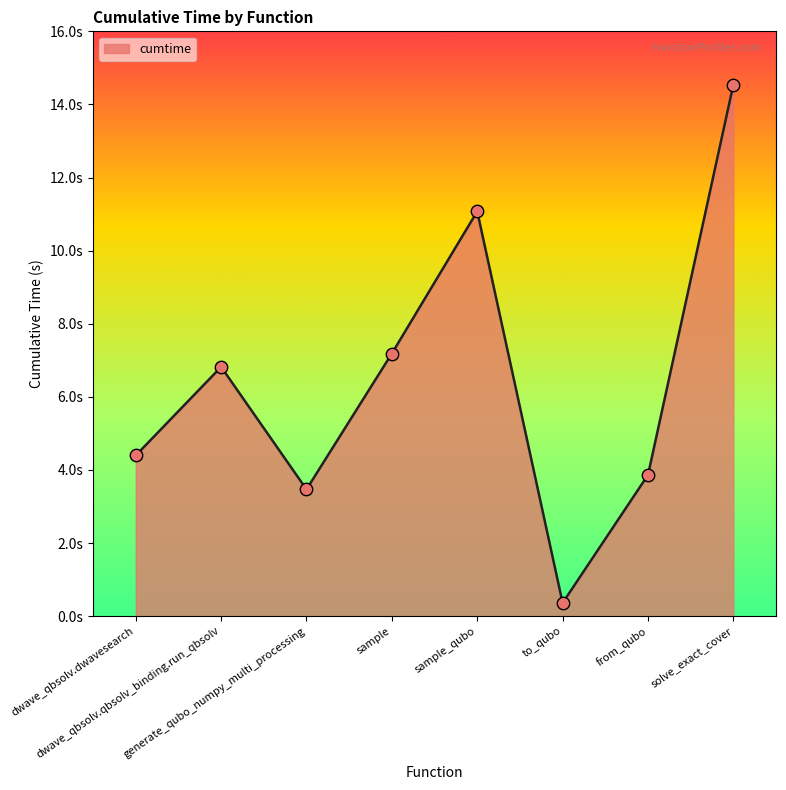

What is the change in value from dwave_qbsolv.dwavesearch to sample?

+2.8